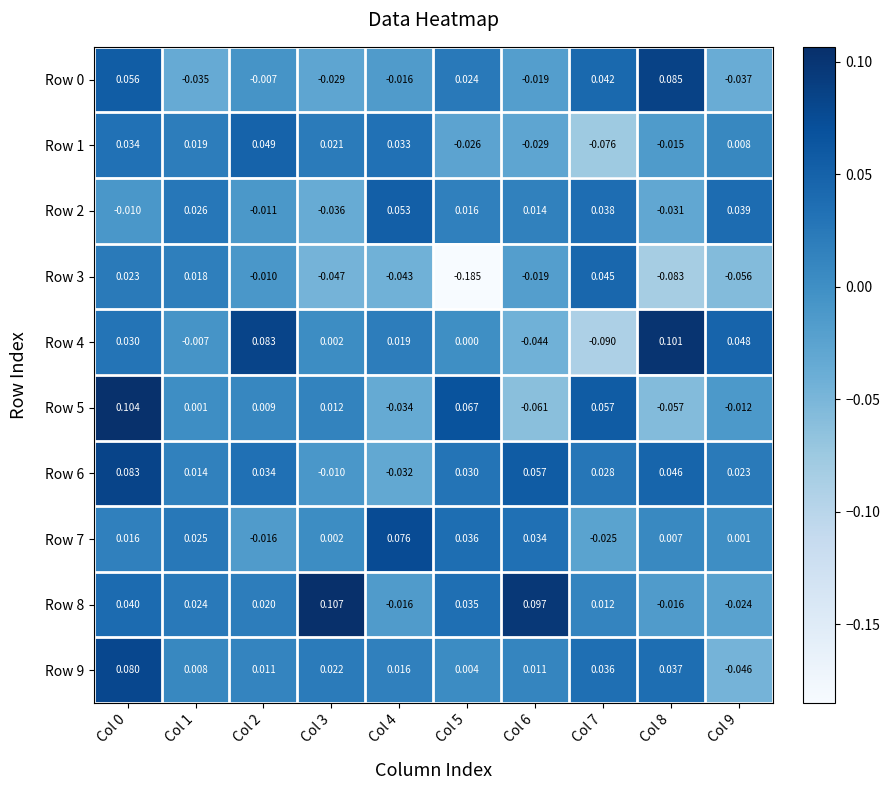

Is the value of Row 3 at Col 4 greater than the value of Row 9 at Col 3?

No